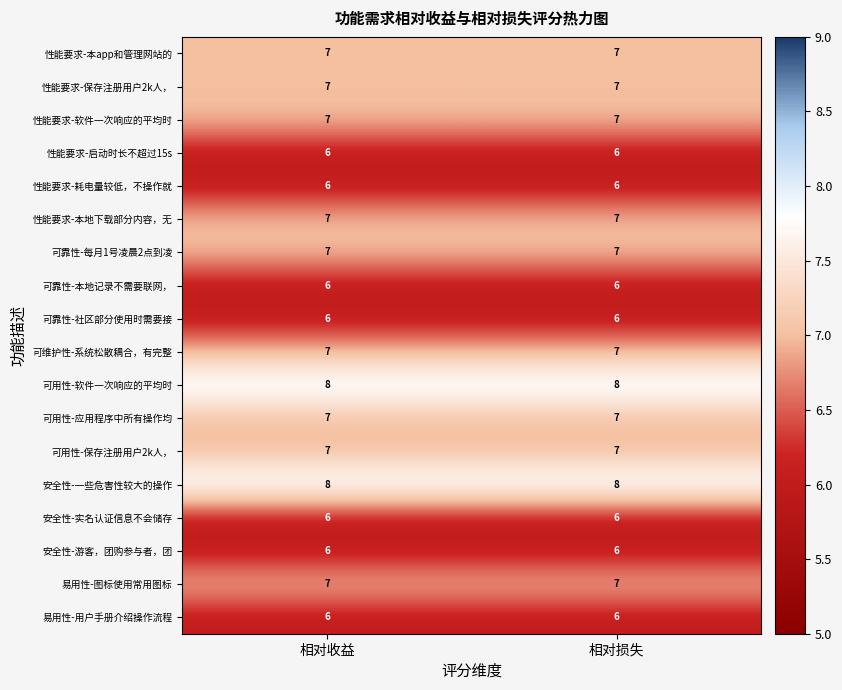

Is it true that 性能要求-本app和管理网站的 equals 11 at 相对收益?

False